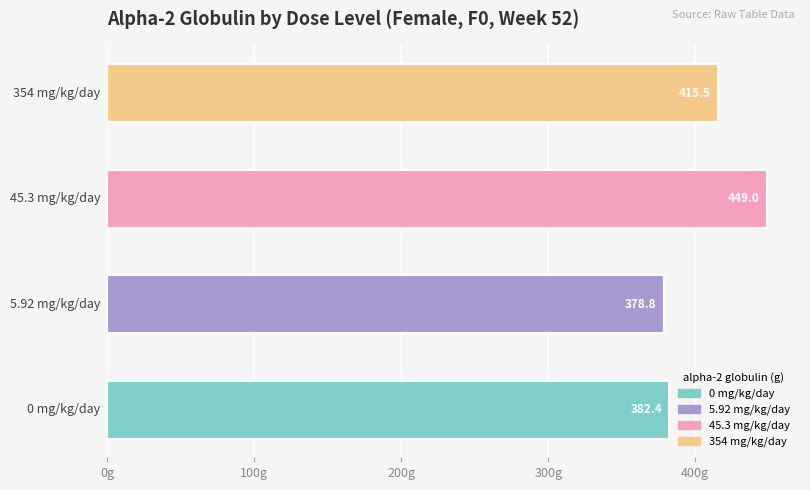

What is the maximum value shown in the chart?

449.0